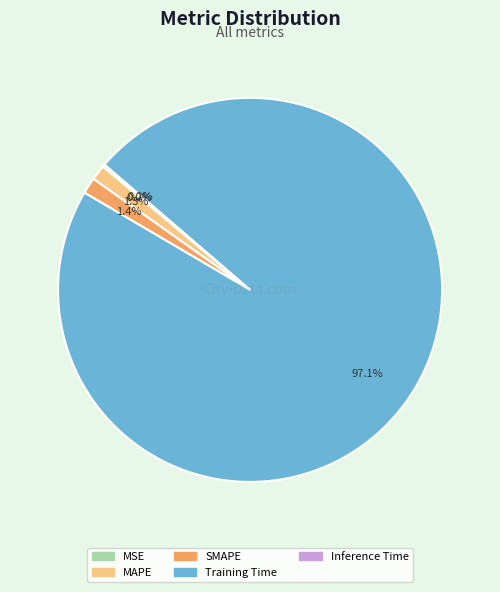

What is the largest slice in the pie chart?

Training Time